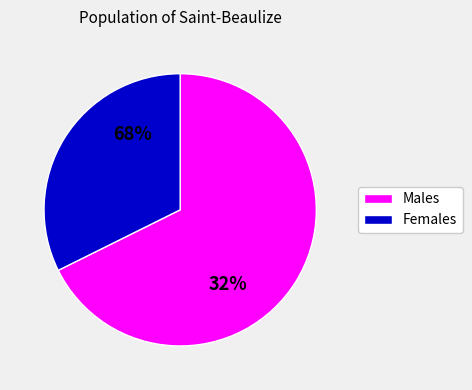

True or false: 24 accounts for 5% of the total.

True